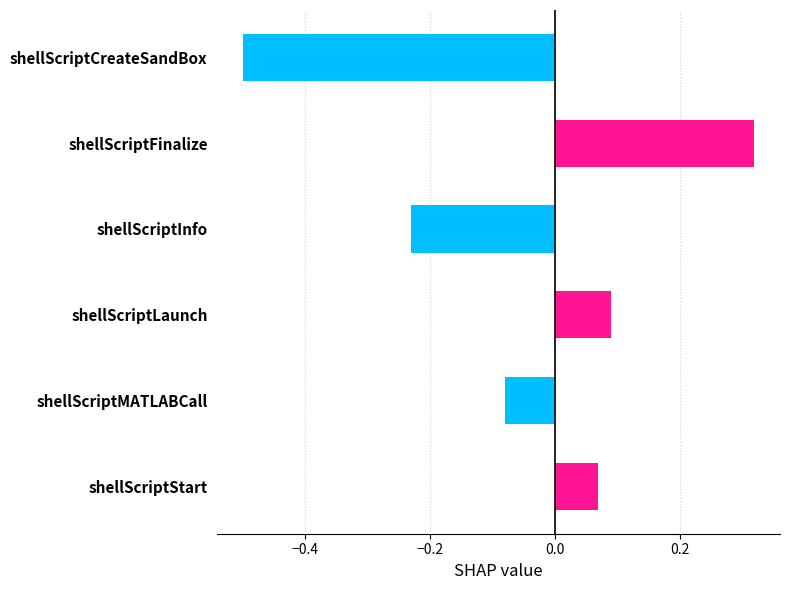

Where is the data nearest to the value 0?

shellScriptStart